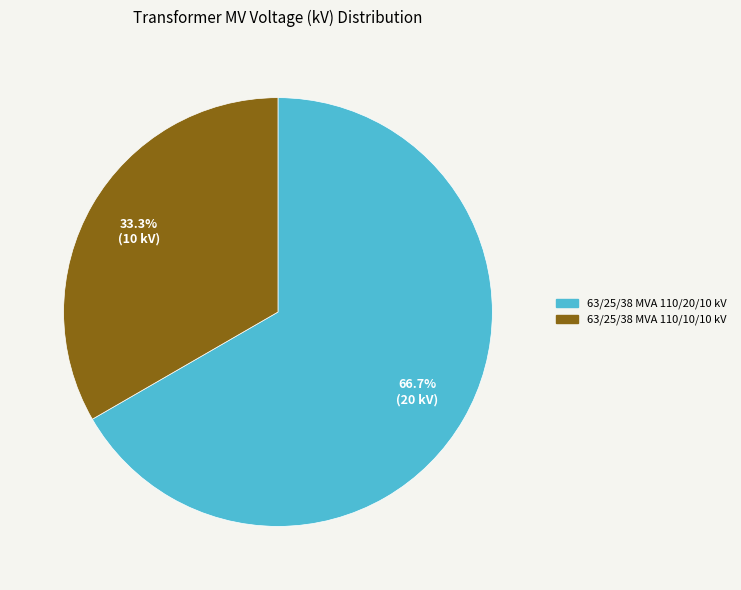

Between 63/25/38 MVA 110/20/10 kV and 63/25/38 MVA 110/10/10 kV, which is larger?

63/25/38 MVA 110/20/10 kV